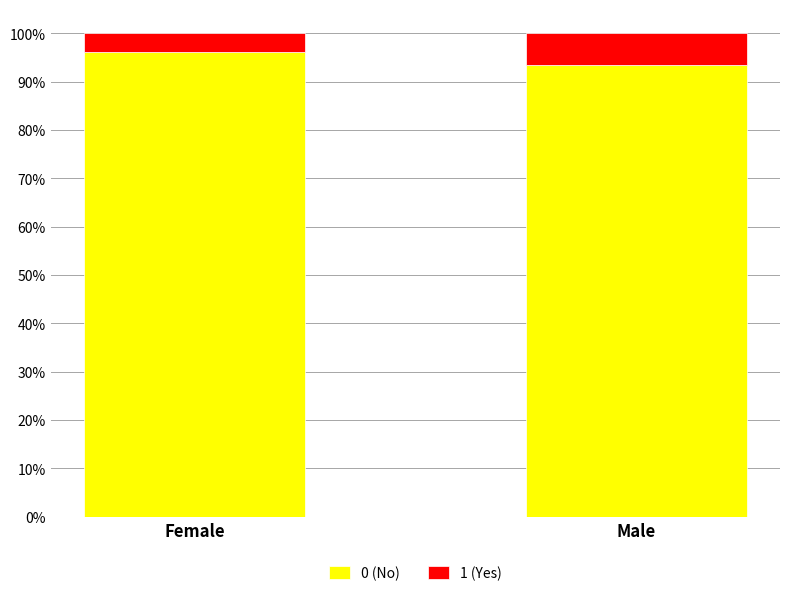

How many data points does each series have?

2